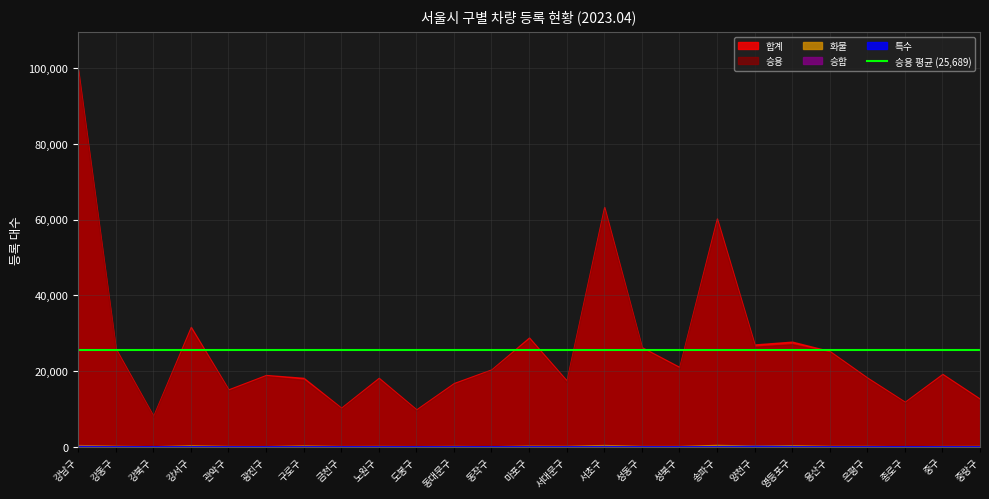

What position from the left is 송파구?

18